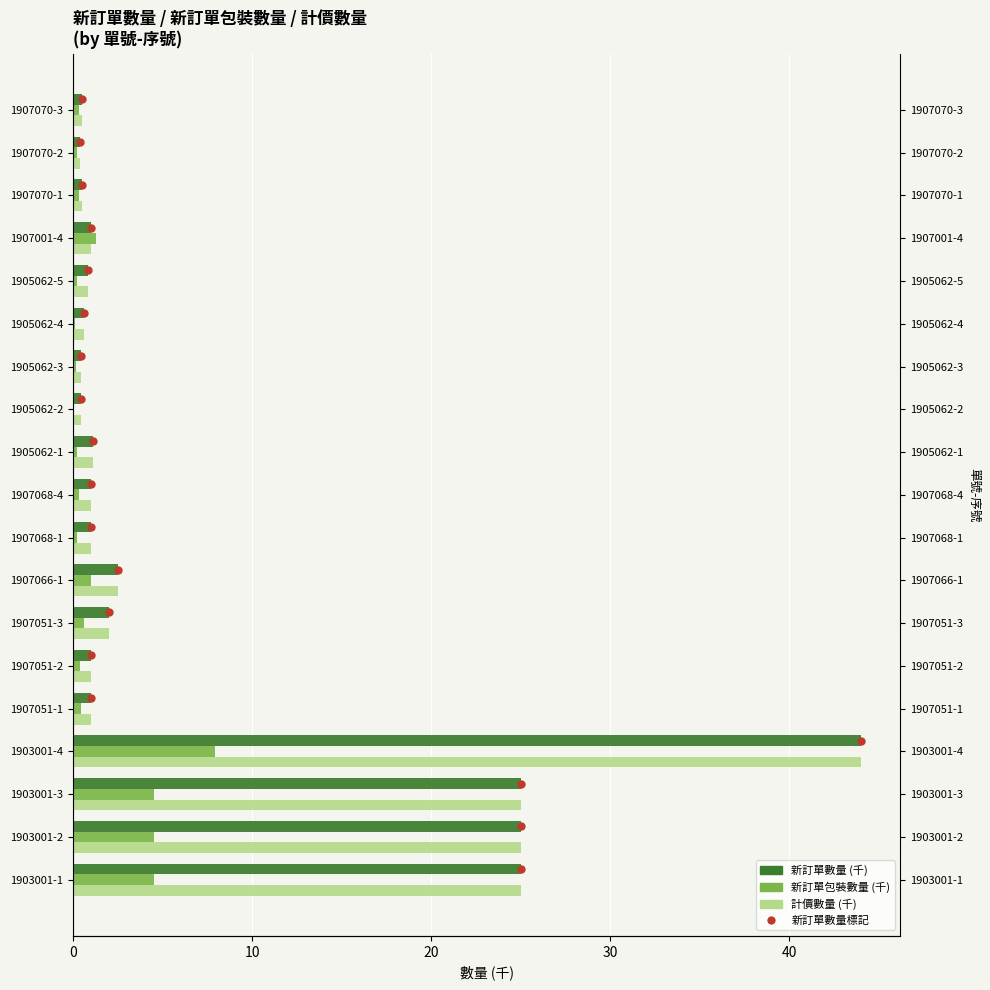

Is the value of 計價數量 (千) at 17 greater than the value of 新訂單數量 (千) at 6?

No